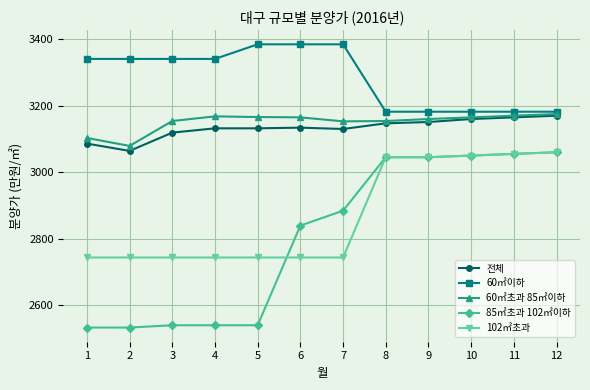

What is the minimum value for 85㎡초과 102㎡이하?

2532